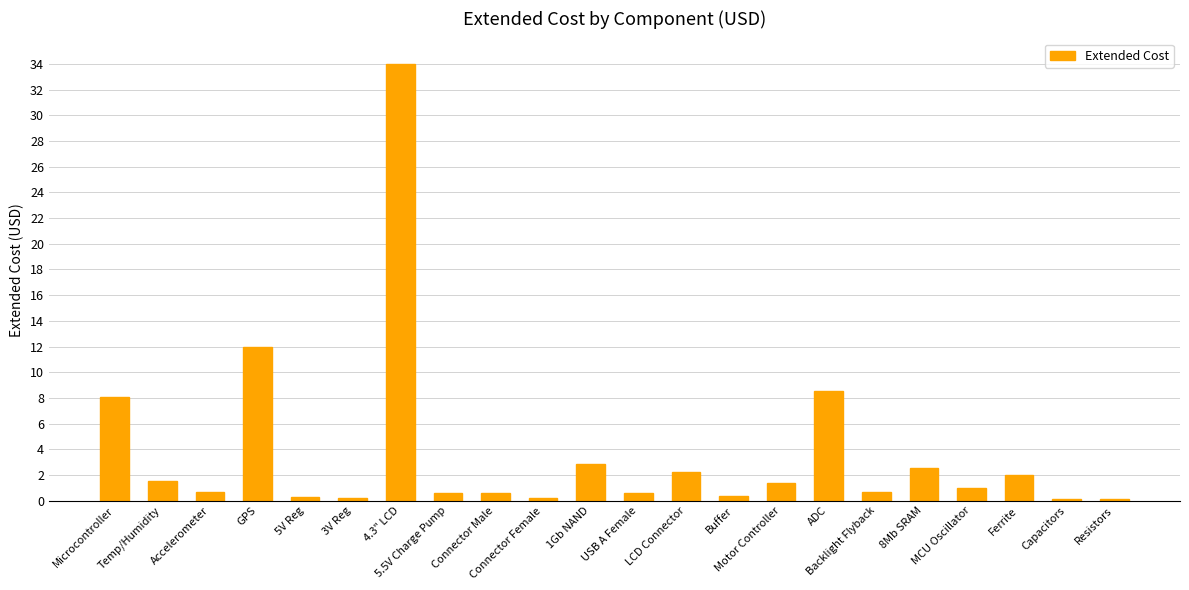

What is the value of the 15th bar from the left?

1.4